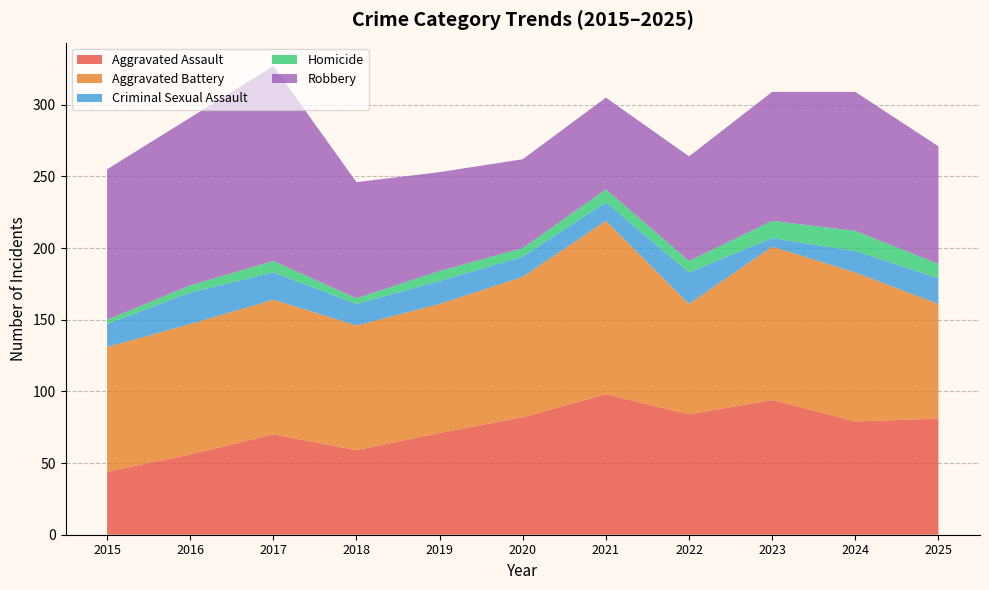

Reading left to right, list all the values displayed in this chart.

Aggravated Assault: 2015=44	2016=56	2017=70	2018=59	2019=71	2020=82	2021=98	2022=84	2023=94	2024=79	2025=81
Aggravated Battery: 2015=87	2016=91	2017=94	2018=87	2019=90	2020=98	2021=121	2022=77	2023=107	2024=104	2025=80
Criminal Sexual Assault: 2015=16	2016=22	2017=19	2018=15	2019=16	2020=14	2021=13	2022=22	2023=6	2024=15	2025=18
Homicide: 2015=3	2016=5	2017=8	2018=4	2019=7	2020=6	2021=9	2022=8	2023=12	2024=14	2025=10
Robbery: 2015=105	2016=117	2017=136	2018=81	2019=69	2020=62	2021=64	2022=73	2023=90	2024=97	2025=82